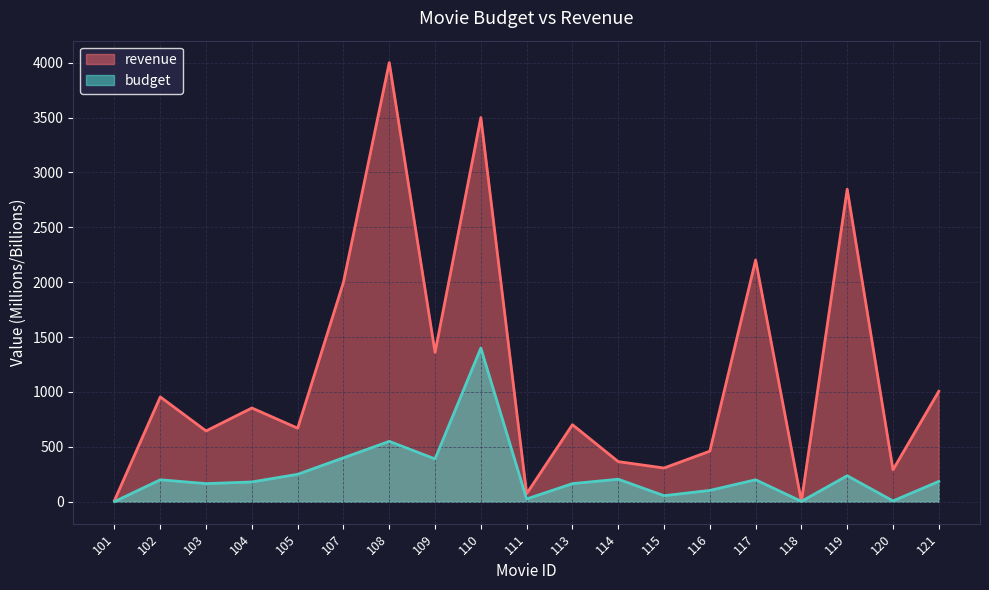

Reading right to left, list all the values displayed in this chart.

revenue: 1006.0	291.0	2847.0	3.3	2202.0	460.5	307.1	365.3	701.8	73.3	3500.0	1360.0	4000.0	2000.0	670.0	854.0	644.8	954.8	12.5
budget: 185.0	7.2	237.0	3.2	200.0	103.0	55.0	205.0	165.0	25.0	1400.0	390.0	550.0	400.0	250.0	180.0	165.0	200.0	1.0